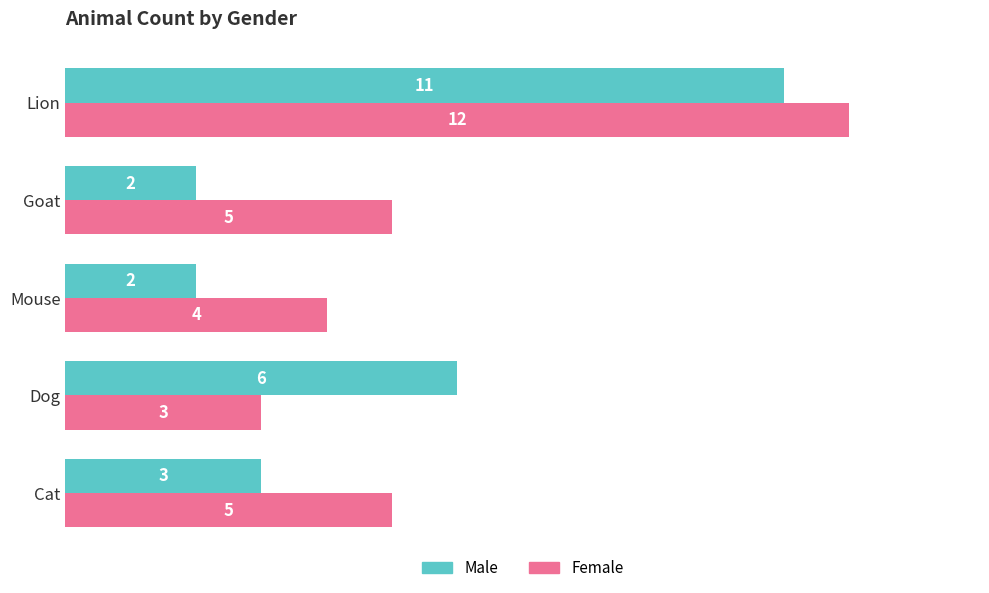

How many Female values are between 4 and 5?

3